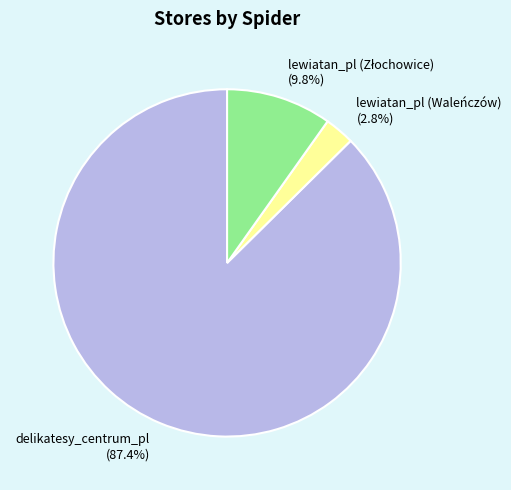

What is the total percentage of delikatesy_centrum_pl (87.4%) and lewiatan_pl (Waleńczów) (2.8%)?

90.2%